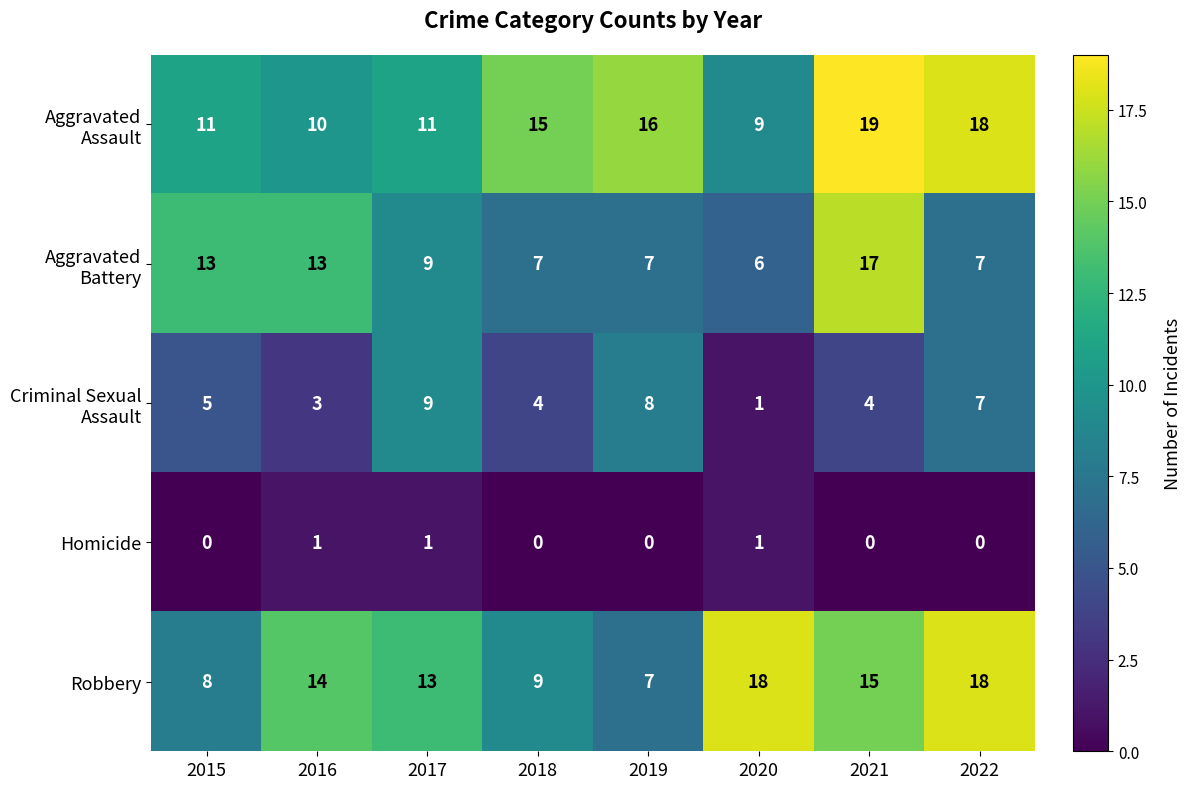

What is the difference between the Robbery values at 2016 and 2020?

4